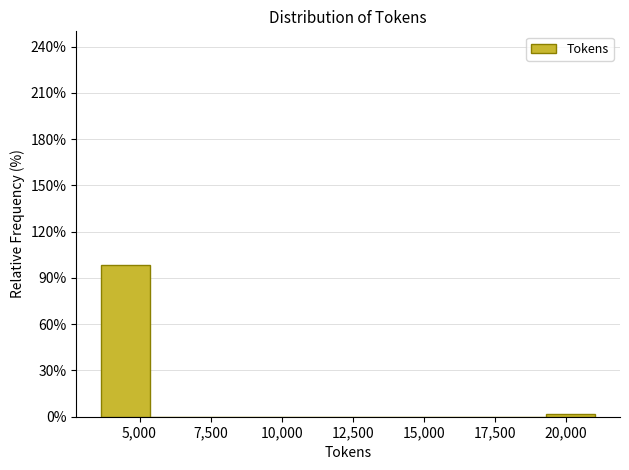

Read against the x-axis, roughly where is the centre of the tallest bar?

4500